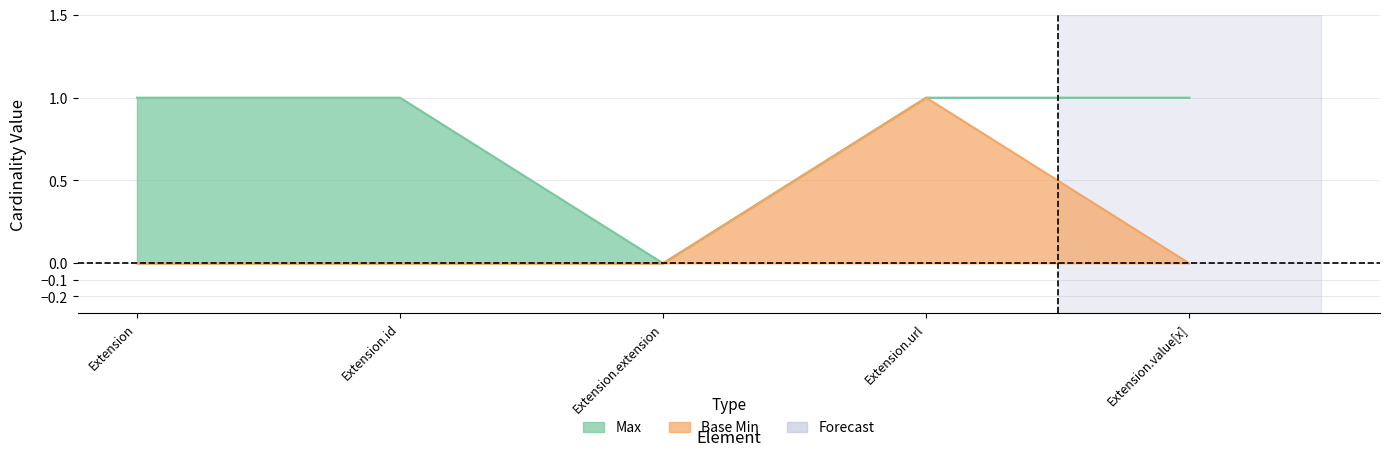

Is it true that Max equals 0 at Extension.extension?

True